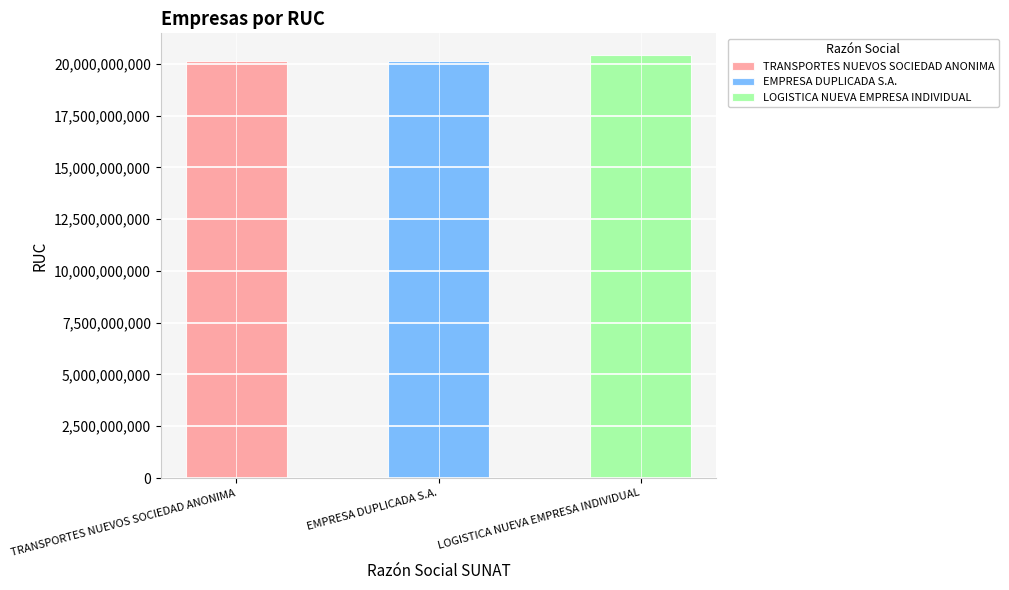

What is the value of the 3rd bar from the left?

20444555666